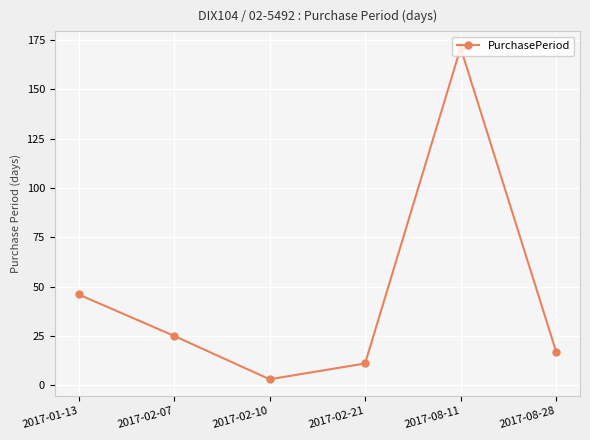

Where does the data first go above 25?

2017-01-13